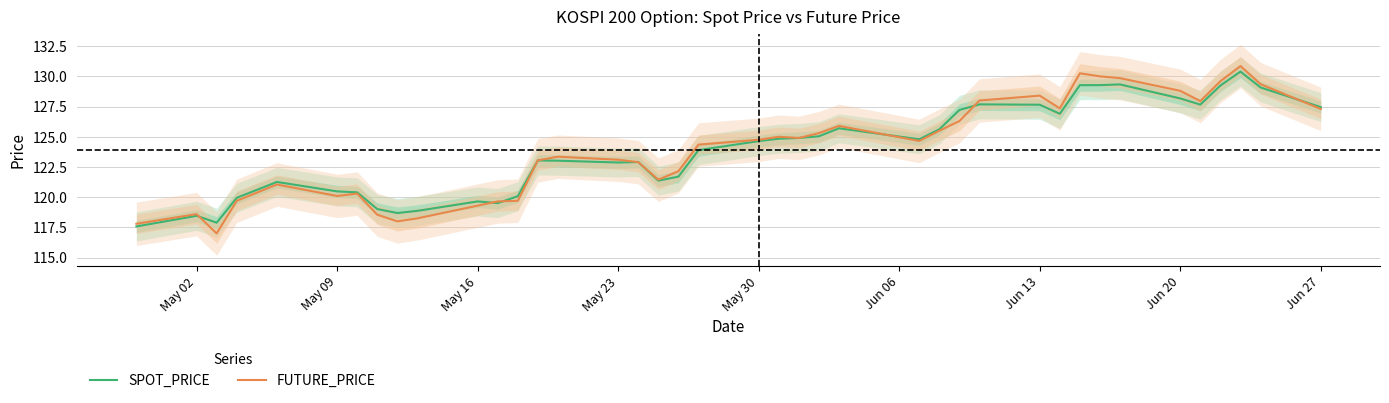

Which series ends up on top after the final intersection of SPOT_PRICE and FUTURE_PRICE?

SPOT_PRICE